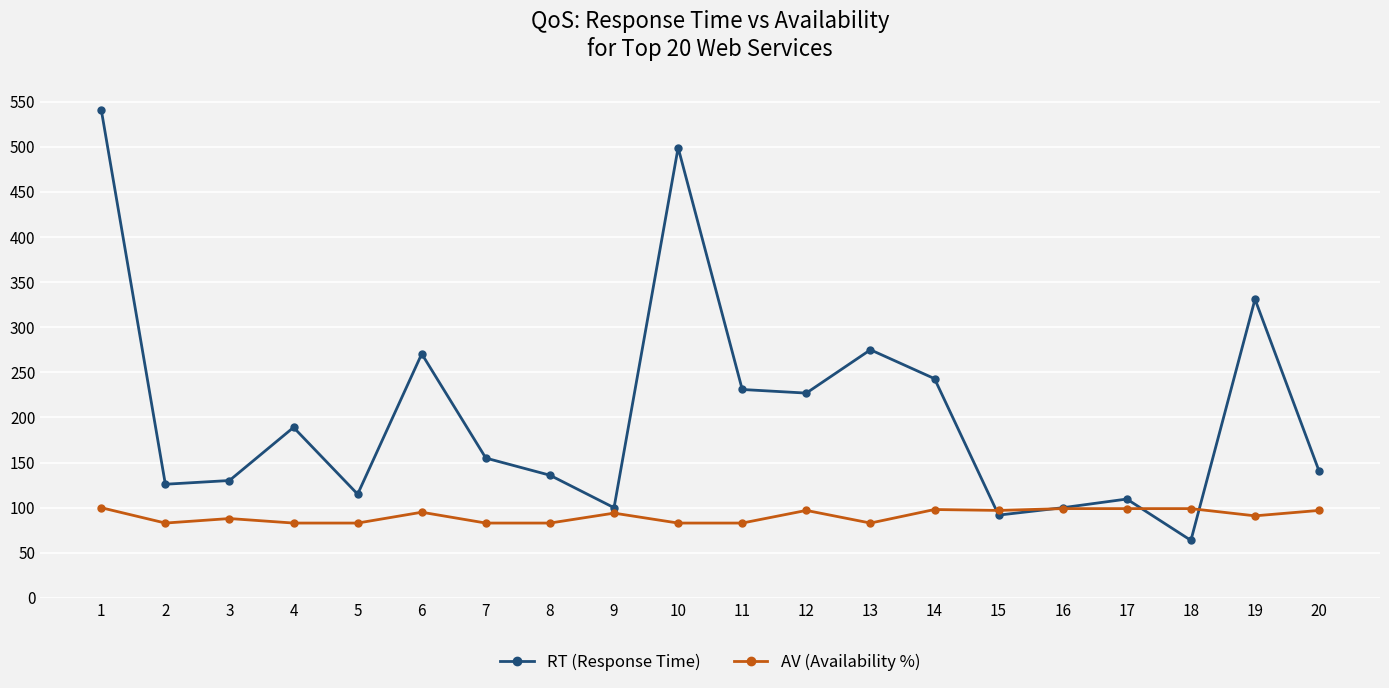

At which category is the sum across all series the highest?

1